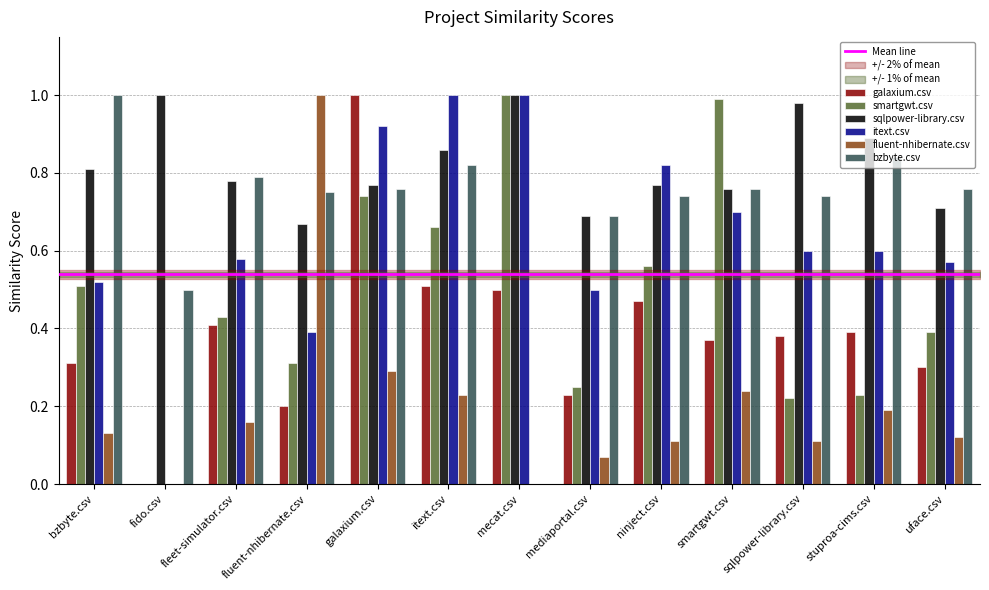

Count the number of data series in this chart.

6